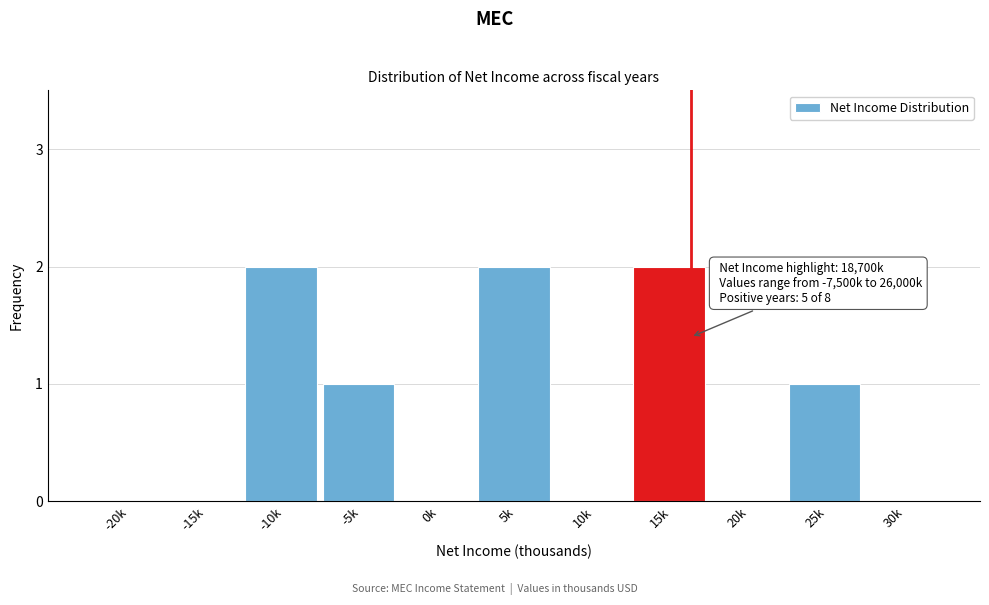

Reading left to right, what are all the values shown in this chart?

-20k=0	-15k=0	-10k=2	-5k=1	0k=0	5k=2	10k=0	15k=2	20k=0	25k=1	30k=0